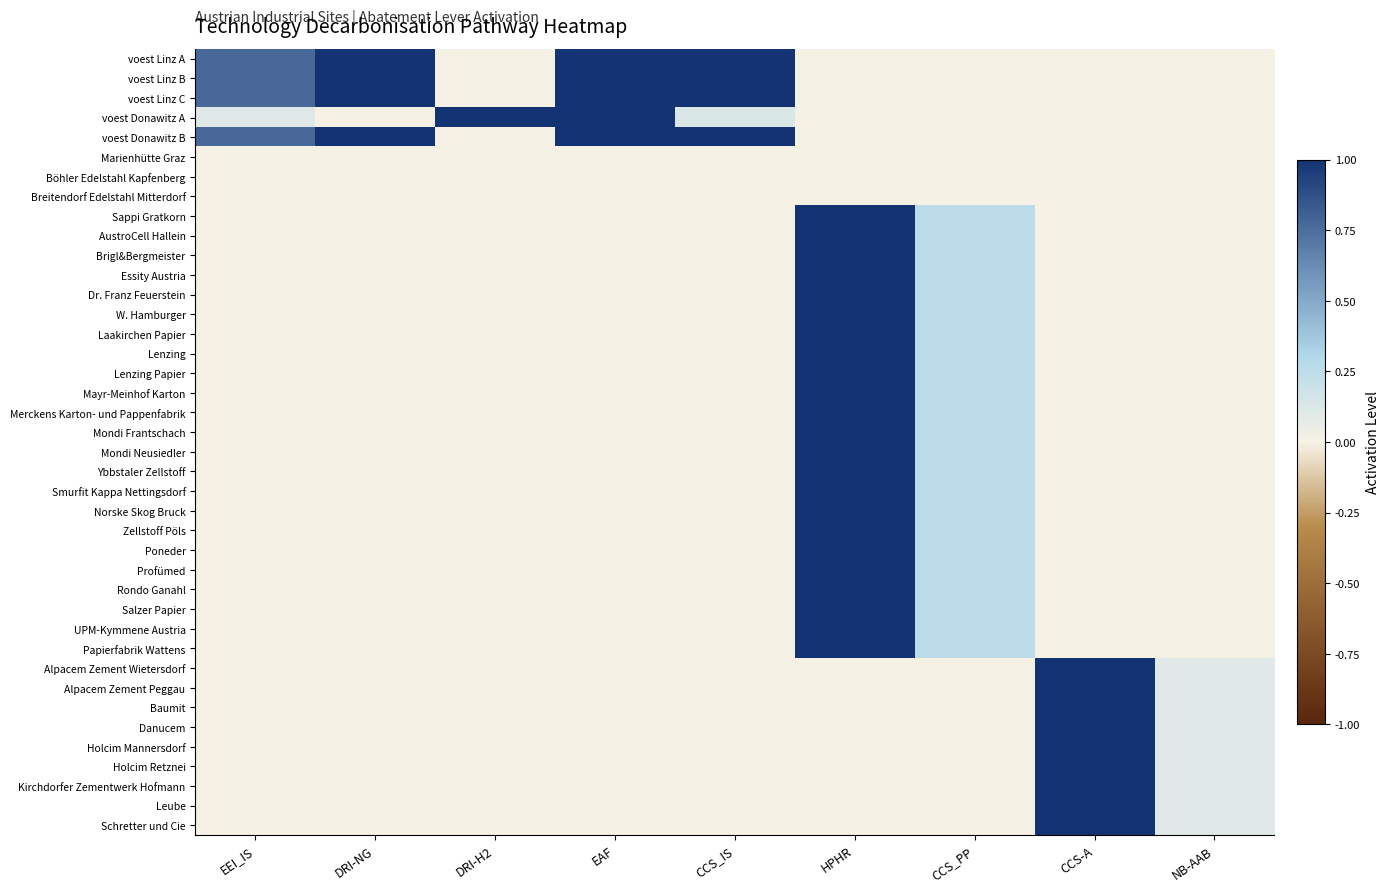

Reading left to right, what are all the values shown in this chart?

voest Linz A: EEI_IS=0.8	DRI-NG=1.0	DRI-H2=0.0	EAF=1.0	CCS_IS=1.0	HPHR=0.0	CCS_PP=0.0	CCS-A=0.0	NB-AAB=0.0
voest Linz B: EEI_IS=0.8	DRI-NG=1.0	DRI-H2=0.0	EAF=1.0	CCS_IS=1.0	HPHR=0.0	CCS_PP=0.0	CCS-A=0.0	NB-AAB=0.0
voest Linz C: EEI_IS=0.8	DRI-NG=1.0	DRI-H2=0.0	EAF=1.0	CCS_IS=1.0	HPHR=0.0	CCS_PP=0.0	CCS-A=0.0	NB-AAB=0.0
voest Donawitz A: EEI_IS=0.1	DRI-NG=0.0	DRI-H2=1.0	EAF=1.0	CCS_IS=0.1	HPHR=0.0	CCS_PP=0.0	CCS-A=0.0	NB-AAB=0.0
voest Donawitz B: EEI_IS=0.8	DRI-NG=1.0	DRI-H2=0.0	EAF=1.0	CCS_IS=1.0	HPHR=0.0	CCS_PP=0.0	CCS-A=0.0	NB-AAB=0.0
Marienhütte Graz: EEI_IS=0.0	DRI-NG=0.0	DRI-H2=0.0	EAF=0.0	CCS_IS=0.0	HPHR=0.0	CCS_PP=0.0	CCS-A=0.0	NB-AAB=0.0
Böhler Edelstahl Kapfenberg: EEI_IS=0.0	DRI-NG=0.0	DRI-H2=0.0	EAF=0.0	CCS_IS=0.0	HPHR=0.0	CCS_PP=0.0	CCS-A=0.0	NB-AAB=0.0
Breitendorf Edelstahl Mitterdorf: EEI_IS=0.0	DRI-NG=0.0	DRI-H2=0.0	EAF=0.0	CCS_IS=0.0	HPHR=0.0	CCS_PP=0.0	CCS-A=0.0	NB-AAB=0.0
Sappi Gratkorn: EEI_IS=0.0	DRI-NG=0.0	DRI-H2=0.0	EAF=0.0	CCS_IS=0.0	HPHR=1.0	CCS_PP=0.3	CCS-A=0.0	NB-AAB=0.0
AustroCell Hallein: EEI_IS=0.0	DRI-NG=0.0	DRI-H2=0.0	EAF=0.0	CCS_IS=0.0	HPHR=1.0	CCS_PP=0.3	CCS-A=0.0	NB-AAB=0.0
Brigl&Bergmeister: EEI_IS=0.0	DRI-NG=0.0	DRI-H2=0.0	EAF=0.0	CCS_IS=0.0	HPHR=1.0	CCS_PP=0.3	CCS-A=0.0	NB-AAB=0.0
Essity Austria: EEI_IS=0.0	DRI-NG=0.0	DRI-H2=0.0	EAF=0.0	CCS_IS=0.0	HPHR=1.0	CCS_PP=0.3	CCS-A=0.0	NB-AAB=0.0
Dr. Franz Feuerstein: EEI_IS=0.0	DRI-NG=0.0	DRI-H2=0.0	EAF=0.0	CCS_IS=0.0	HPHR=1.0	CCS_PP=0.3	CCS-A=0.0	NB-AAB=0.0
W. Hamburger: EEI_IS=0.0	DRI-NG=0.0	DRI-H2=0.0	EAF=0.0	CCS_IS=0.0	HPHR=1.0	CCS_PP=0.3	CCS-A=0.0	NB-AAB=0.0
Laakirchen Papier: EEI_IS=0.0	DRI-NG=0.0	DRI-H2=0.0	EAF=0.0	CCS_IS=0.0	HPHR=1.0	CCS_PP=0.3	CCS-A=0.0	NB-AAB=0.0
Lenzing: EEI_IS=0.0	DRI-NG=0.0	DRI-H2=0.0	EAF=0.0	CCS_IS=0.0	HPHR=1.0	CCS_PP=0.3	CCS-A=0.0	NB-AAB=0.0
Lenzing Papier: EEI_IS=0.0	DRI-NG=0.0	DRI-H2=0.0	EAF=0.0	CCS_IS=0.0	HPHR=1.0	CCS_PP=0.3	CCS-A=0.0	NB-AAB=0.0
Mayr-Meinhof Karton: EEI_IS=0.0	DRI-NG=0.0	DRI-H2=0.0	EAF=0.0	CCS_IS=0.0	HPHR=1.0	CCS_PP=0.3	CCS-A=0.0	NB-AAB=0.0
Merckens Karton- und Pappenfabrik: EEI_IS=0.0	DRI-NG=0.0	DRI-H2=0.0	EAF=0.0	CCS_IS=0.0	HPHR=1.0	CCS_PP=0.3	CCS-A=0.0	NB-AAB=0.0
Mondi Frantschach: EEI_IS=0.0	DRI-NG=0.0	DRI-H2=0.0	EAF=0.0	CCS_IS=0.0	HPHR=1.0	CCS_PP=0.3	CCS-A=0.0	NB-AAB=0.0
Mondi Neusiedler: EEI_IS=0.0	DRI-NG=0.0	DRI-H2=0.0	EAF=0.0	CCS_IS=0.0	HPHR=1.0	CCS_PP=0.3	CCS-A=0.0	NB-AAB=0.0
Ybbstaler Zellstoff: EEI_IS=0.0	DRI-NG=0.0	DRI-H2=0.0	EAF=0.0	CCS_IS=0.0	HPHR=1.0	CCS_PP=0.3	CCS-A=0.0	NB-AAB=0.0
Smurfit Kappa Nettingsdorf: EEI_IS=0.0	DRI-NG=0.0	DRI-H2=0.0	EAF=0.0	CCS_IS=0.0	HPHR=1.0	CCS_PP=0.3	CCS-A=0.0	NB-AAB=0.0
Norske Skog Bruck: EEI_IS=0.0	DRI-NG=0.0	DRI-H2=0.0	EAF=0.0	CCS_IS=0.0	HPHR=1.0	CCS_PP=0.3	CCS-A=0.0	NB-AAB=0.0
Zellstoff Pöls: EEI_IS=0.0	DRI-NG=0.0	DRI-H2=0.0	EAF=0.0	CCS_IS=0.0	HPHR=1.0	CCS_PP=0.3	CCS-A=0.0	NB-AAB=0.0
Poneder: EEI_IS=0.0	DRI-NG=0.0	DRI-H2=0.0	EAF=0.0	CCS_IS=0.0	HPHR=1.0	CCS_PP=0.3	CCS-A=0.0	NB-AAB=0.0
Profümed: EEI_IS=0.0	DRI-NG=0.0	DRI-H2=0.0	EAF=0.0	CCS_IS=0.0	HPHR=1.0	CCS_PP=0.3	CCS-A=0.0	NB-AAB=0.0
Rondo Ganahl: EEI_IS=0.0	DRI-NG=0.0	DRI-H2=0.0	EAF=0.0	CCS_IS=0.0	HPHR=1.0	CCS_PP=0.3	CCS-A=0.0	NB-AAB=0.0
Salzer Papier: EEI_IS=0.0	DRI-NG=0.0	DRI-H2=0.0	EAF=0.0	CCS_IS=0.0	HPHR=1.0	CCS_PP=0.3	CCS-A=0.0	NB-AAB=0.0
UPM-Kymmene Austria: EEI_IS=0.0	DRI-NG=0.0	DRI-H2=0.0	EAF=0.0	CCS_IS=0.0	HPHR=1.0	CCS_PP=0.3	CCS-A=0.0	NB-AAB=0.0
Papierfabrik Wattens: EEI_IS=0.0	DRI-NG=0.0	DRI-H2=0.0	EAF=0.0	CCS_IS=0.0	HPHR=1.0	CCS_PP=0.3	CCS-A=0.0	NB-AAB=0.0
Alpacem Zement Wietersdorf: EEI_IS=0.0	DRI-NG=0.0	DRI-H2=0.0	EAF=0.0	CCS_IS=0.0	HPHR=0.0	CCS_PP=0.0	CCS-A=1.0	NB-AAB=0.1
Alpacem Zement Peggau: EEI_IS=0.0	DRI-NG=0.0	DRI-H2=0.0	EAF=0.0	CCS_IS=0.0	HPHR=0.0	CCS_PP=0.0	CCS-A=1.0	NB-AAB=0.1
Baumit: EEI_IS=0.0	DRI-NG=0.0	DRI-H2=0.0	EAF=0.0	CCS_IS=0.0	HPHR=0.0	CCS_PP=0.0	CCS-A=1.0	NB-AAB=0.1
Danucem: EEI_IS=0.0	DRI-NG=0.0	DRI-H2=0.0	EAF=0.0	CCS_IS=0.0	HPHR=0.0	CCS_PP=0.0	CCS-A=1.0	NB-AAB=0.1
Holcim Mannersdorf: EEI_IS=0.0	DRI-NG=0.0	DRI-H2=0.0	EAF=0.0	CCS_IS=0.0	HPHR=0.0	CCS_PP=0.0	CCS-A=1.0	NB-AAB=0.1
Holcim Retznei: EEI_IS=0.0	DRI-NG=0.0	DRI-H2=0.0	EAF=0.0	CCS_IS=0.0	HPHR=0.0	CCS_PP=0.0	CCS-A=1.0	NB-AAB=0.1
Kirchdorfer Zementwerk Hofmann: EEI_IS=0.0	DRI-NG=0.0	DRI-H2=0.0	EAF=0.0	CCS_IS=0.0	HPHR=0.0	CCS_PP=0.0	CCS-A=1.0	NB-AAB=0.1
Leube: EEI_IS=0.0	DRI-NG=0.0	DRI-H2=0.0	EAF=0.0	CCS_IS=0.0	HPHR=0.0	CCS_PP=0.0	CCS-A=1.0	NB-AAB=0.1
Schretter und Cie: EEI_IS=0.0	DRI-NG=0.0	DRI-H2=0.0	EAF=0.0	CCS_IS=0.0	HPHR=0.0	CCS_PP=0.0	CCS-A=1.0	NB-AAB=0.1